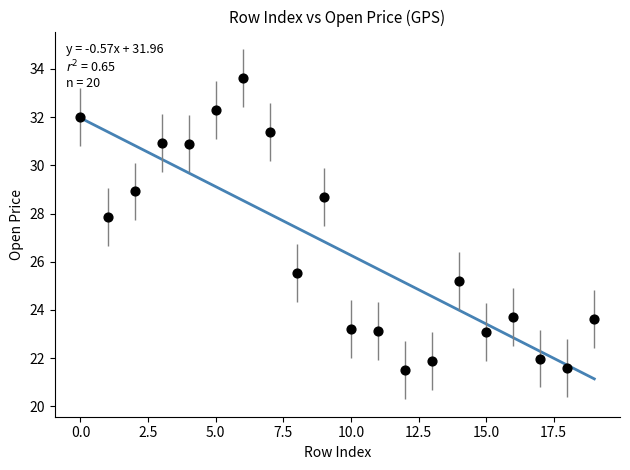

What Y value in the scatter plot is closest to 27?

27.9